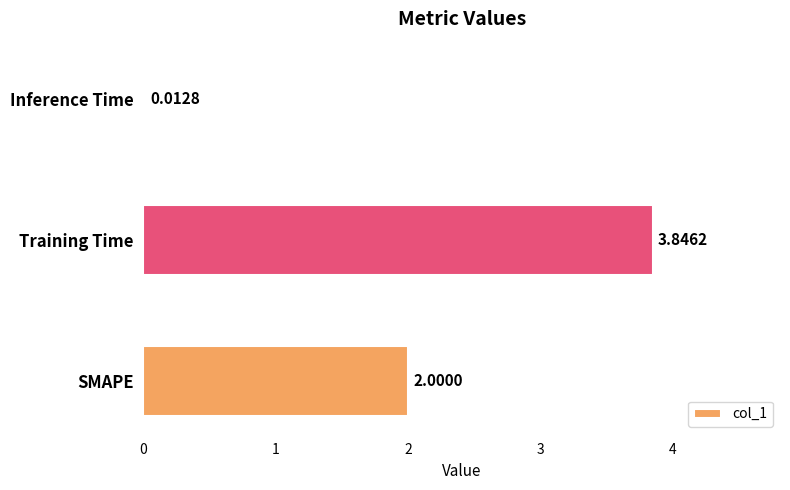

Which category has the highest value across all series?

Training Time